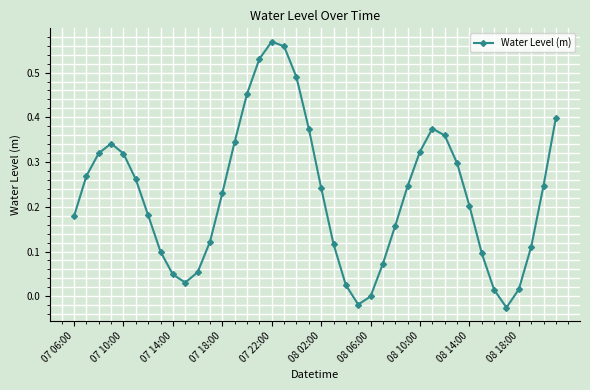

What is the sum of all values?

9.0